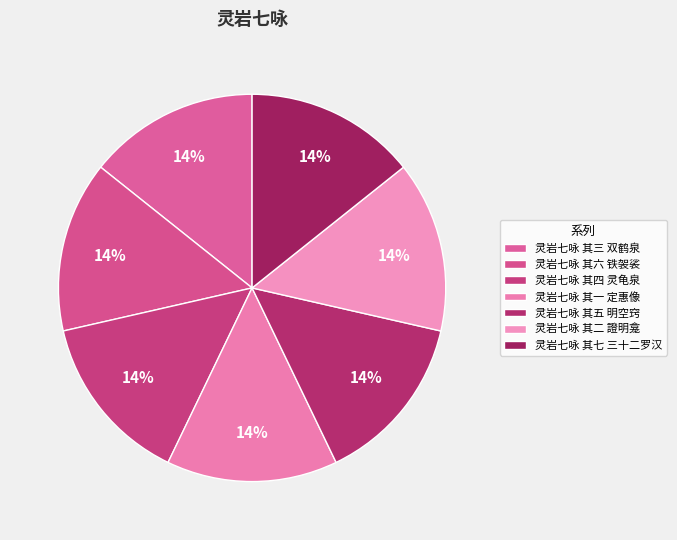

Which category has the smallest portion of the pie?

灵岩七咏 其一 定惠像